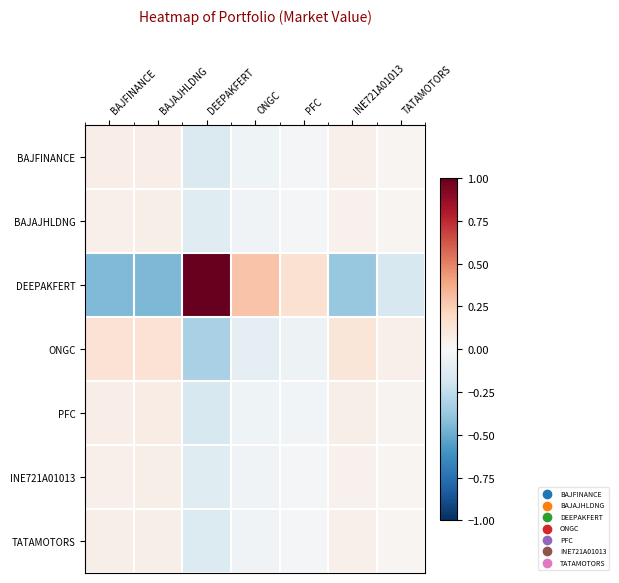

How many data points does each series have?

7